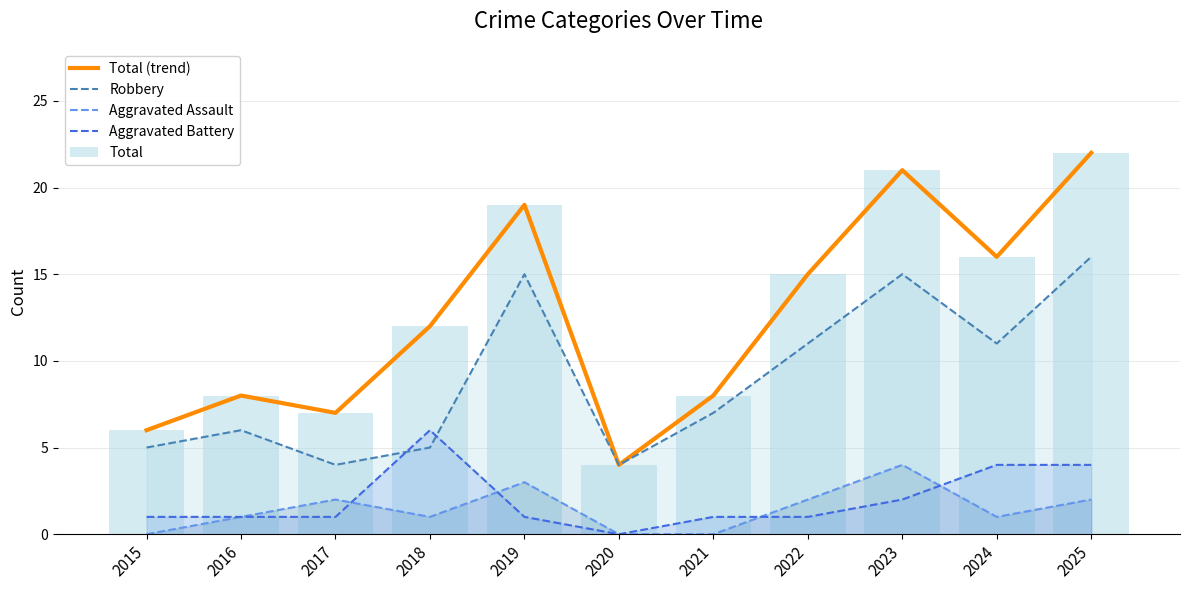

What is the sum of all Total (trend) values?

138